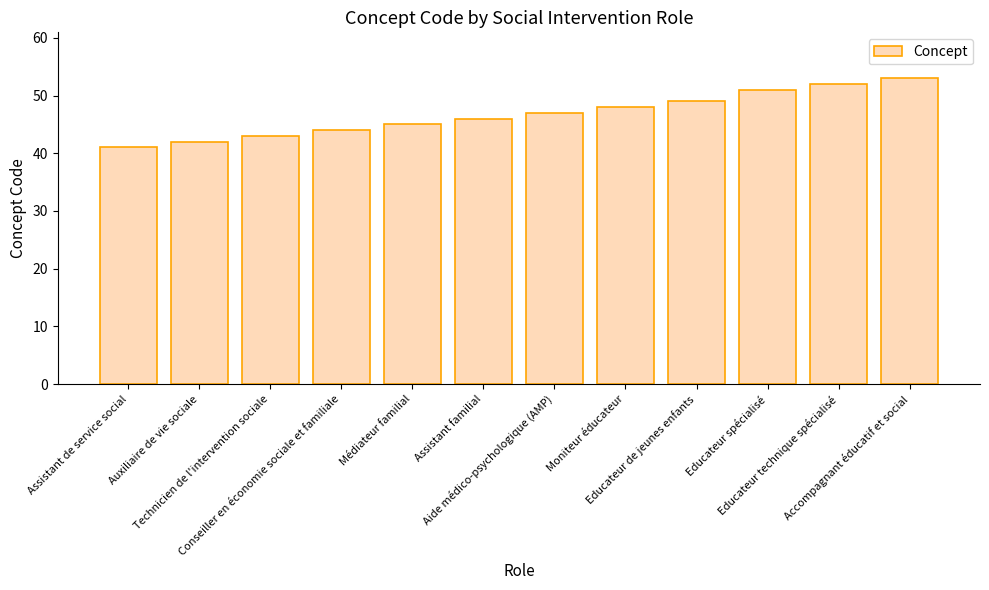

Reading left to right, list all the values displayed in this chart.

41	42	43	44	45	46	47	48	49	51	52	53